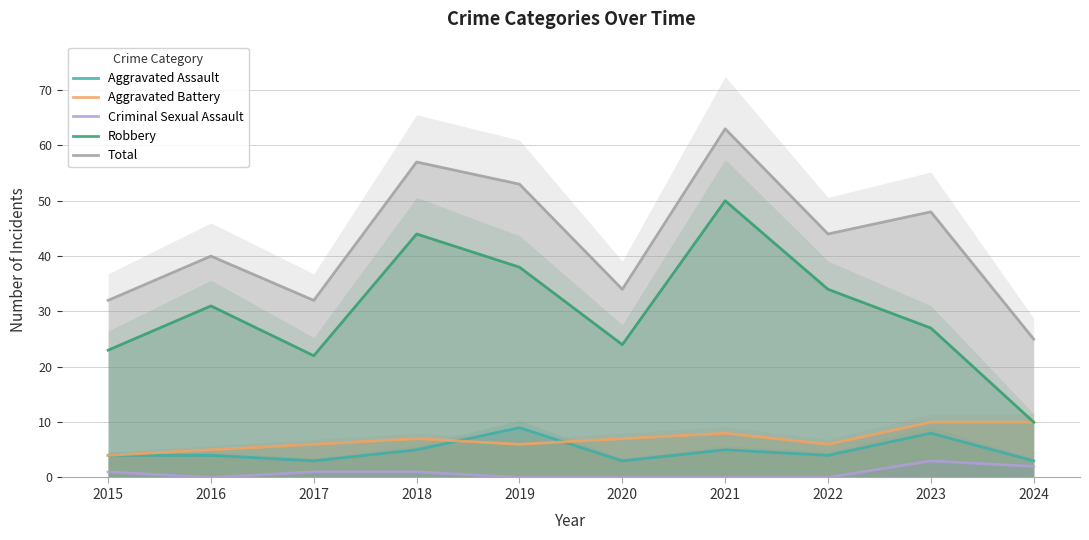

What are all the series names shown in the legend?

Aggravated Assault, Aggravated Battery, Criminal Sexual Assault, Robbery, Total